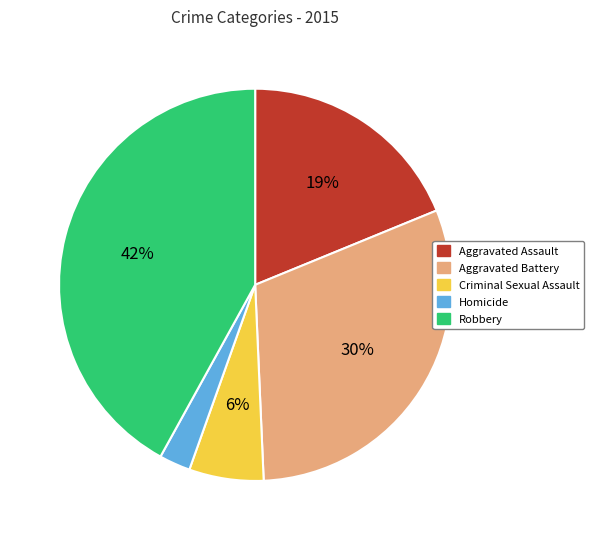

What is the largest slice in the pie chart?

Robbery